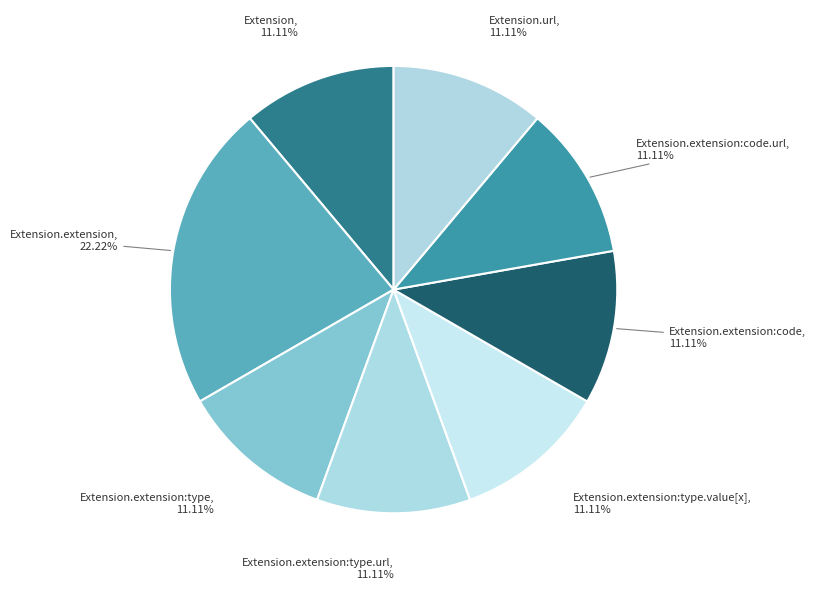

How many slices are in this pie chart?

8